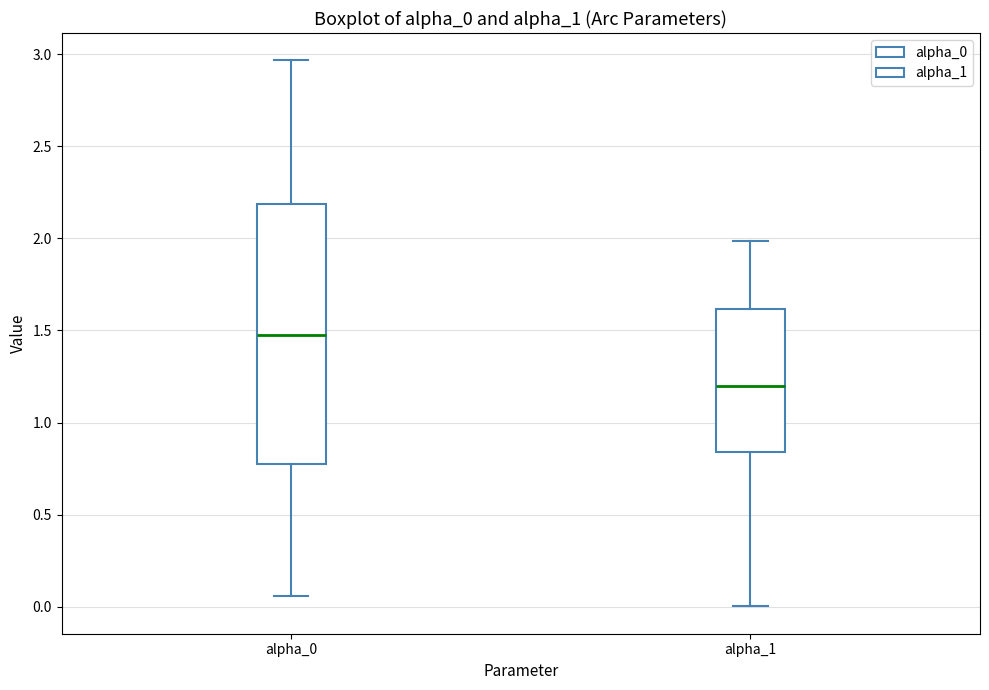

Which box is the tallest, from its lower edge to its upper edge?

alpha_0